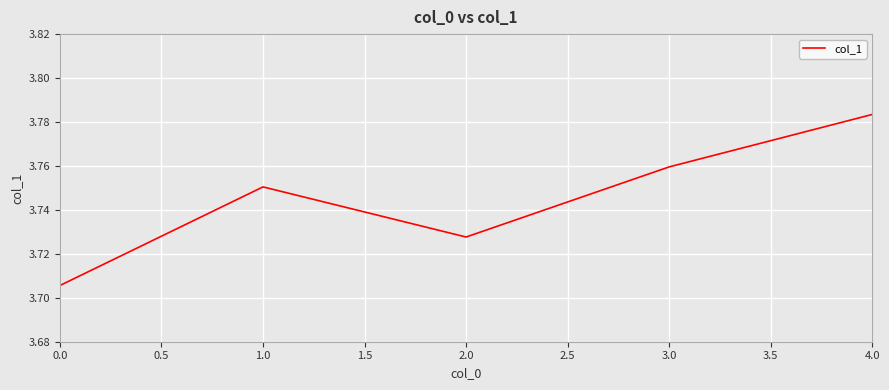

Approximately how many times larger is the value at 0.0 compared to 2.0?

1.0